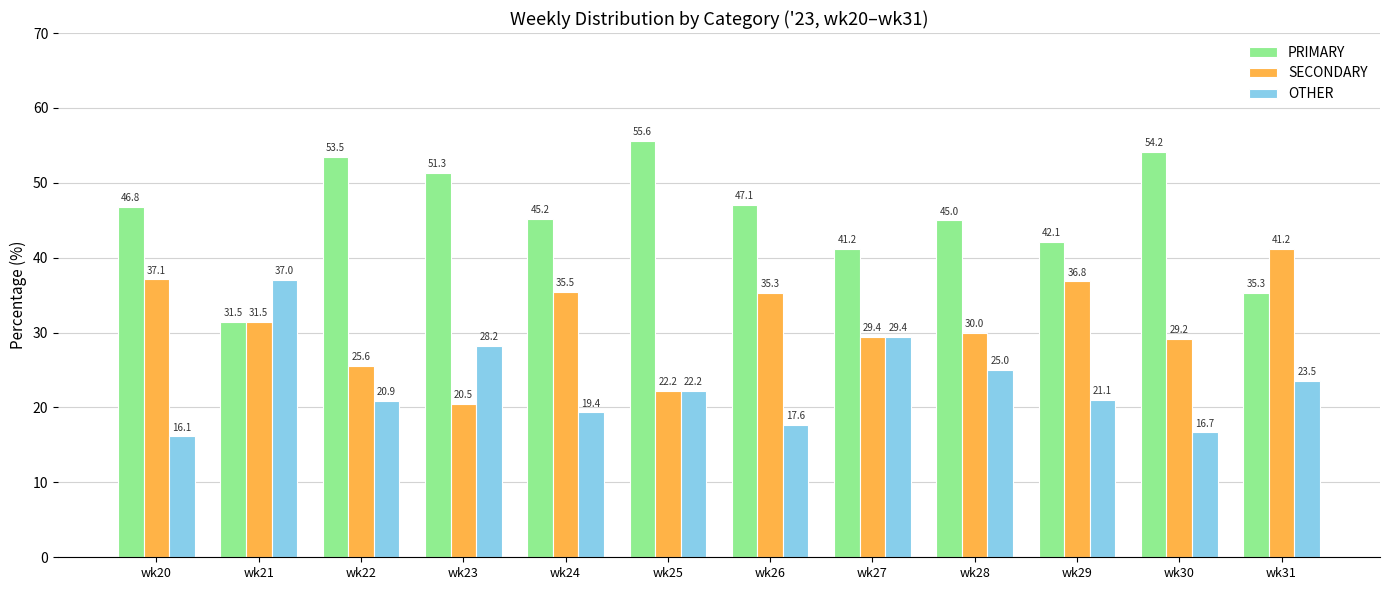

Reading right to left, list all the values displayed in this chart.

PRIMARY: wk31=35.3	wk30=54.2	wk29=42.1	wk28=45.0	wk27=41.2	wk26=47.1	wk25=55.6	wk24=45.2	wk23=51.3	wk22=53.5	wk21=31.5	wk20=46.8
SECONDARY: wk31=41.2	wk30=29.2	wk29=36.8	wk28=30.0	wk27=29.4	wk26=35.3	wk25=22.2	wk24=35.5	wk23=20.5	wk22=25.6	wk21=31.5	wk20=37.1
OTHER: wk31=23.5	wk30=16.7	wk29=21.1	wk28=25.0	wk27=29.4	wk26=17.6	wk25=22.2	wk24=19.4	wk23=28.2	wk22=20.9	wk21=37.0	wk20=16.1